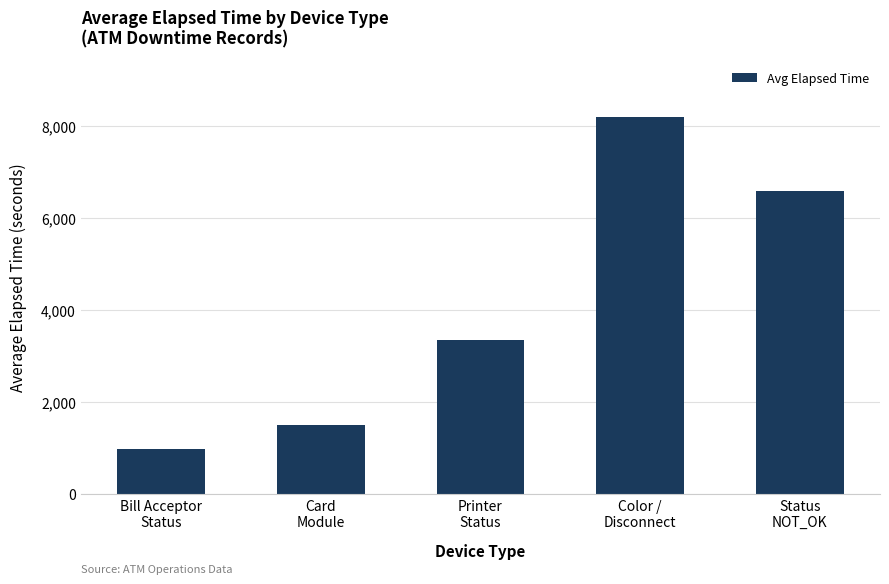

Rank the categories by value from highest to lowest.

Color /
Disconnect, Status
NOT_OK, Printer
Status, Card
Module, Bill Acceptor
Status